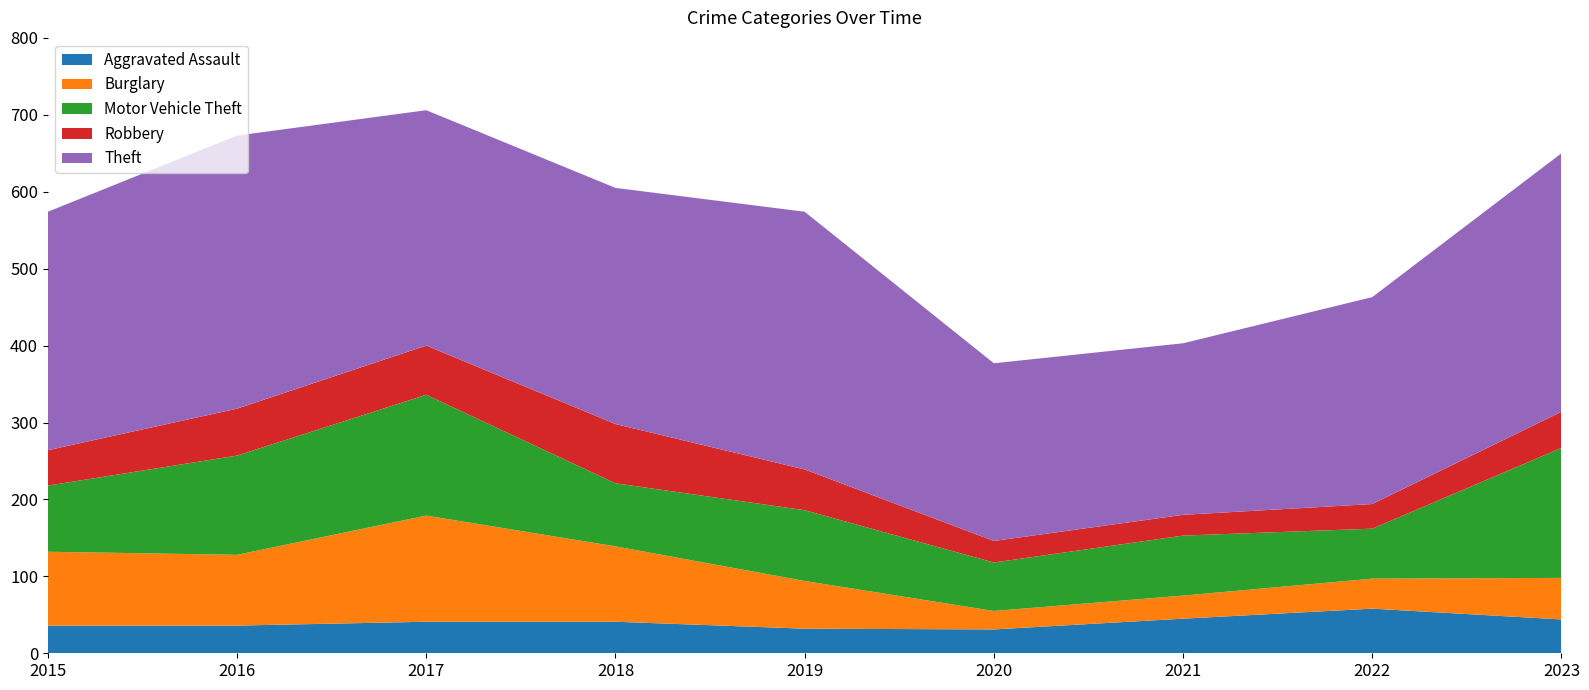

Reading left to right, list all the values displayed in this chart.

Aggravated Assault: 2015=36	2016=36	2017=41	2018=41	2019=32	2020=31	2021=45	2022=58	2023=44
Burglary: 2015=96	2016=92	2017=138	2018=98	2019=62	2020=24	2021=30	2022=39	2023=54
Motor Vehicle Theft: 2015=86	2016=129	2017=157	2018=82	2019=92	2020=63	2021=78	2022=65	2023=169
Robbery: 2015=46	2016=61	2017=64	2018=77	2019=53	2020=28	2021=27	2022=32	2023=47
Theft: 2015=310	2016=355	2017=306	2018=307	2019=335	2020=231	2021=223	2022=269	2023=336